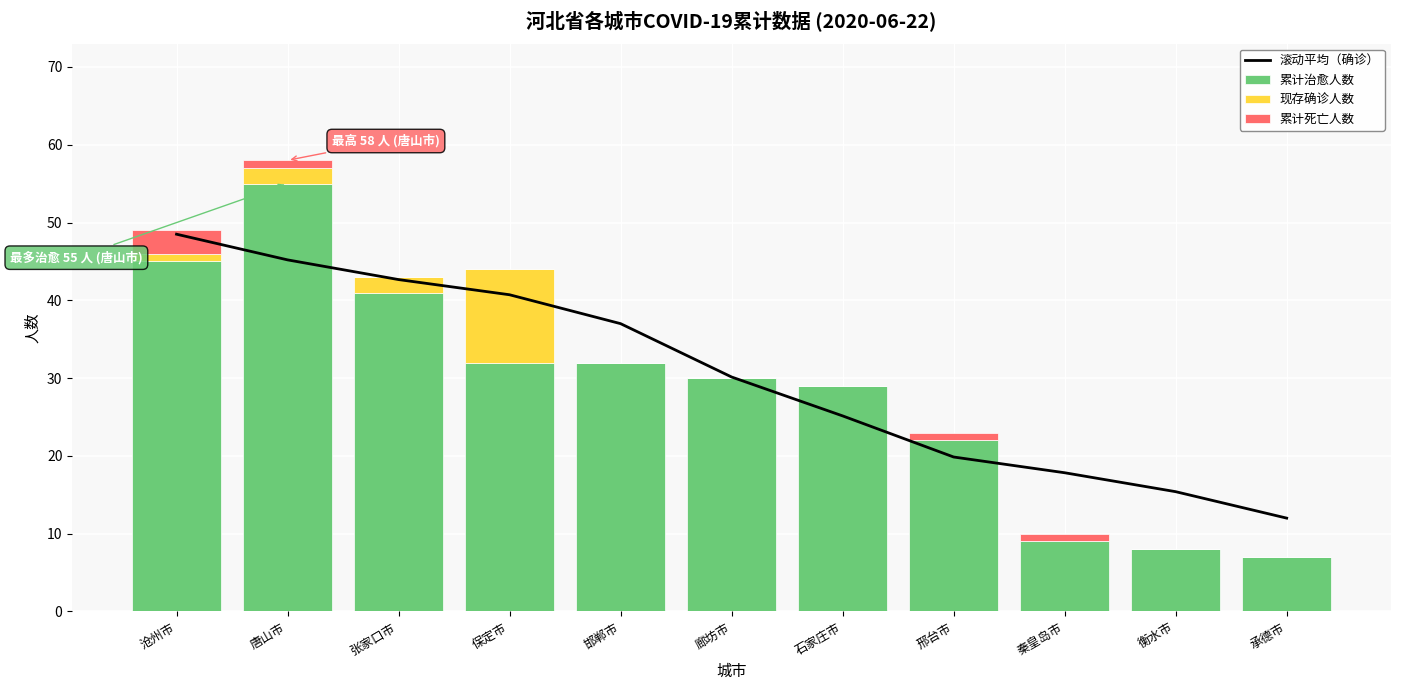

What is the sum of all 现存确诊人数 values?

17.0